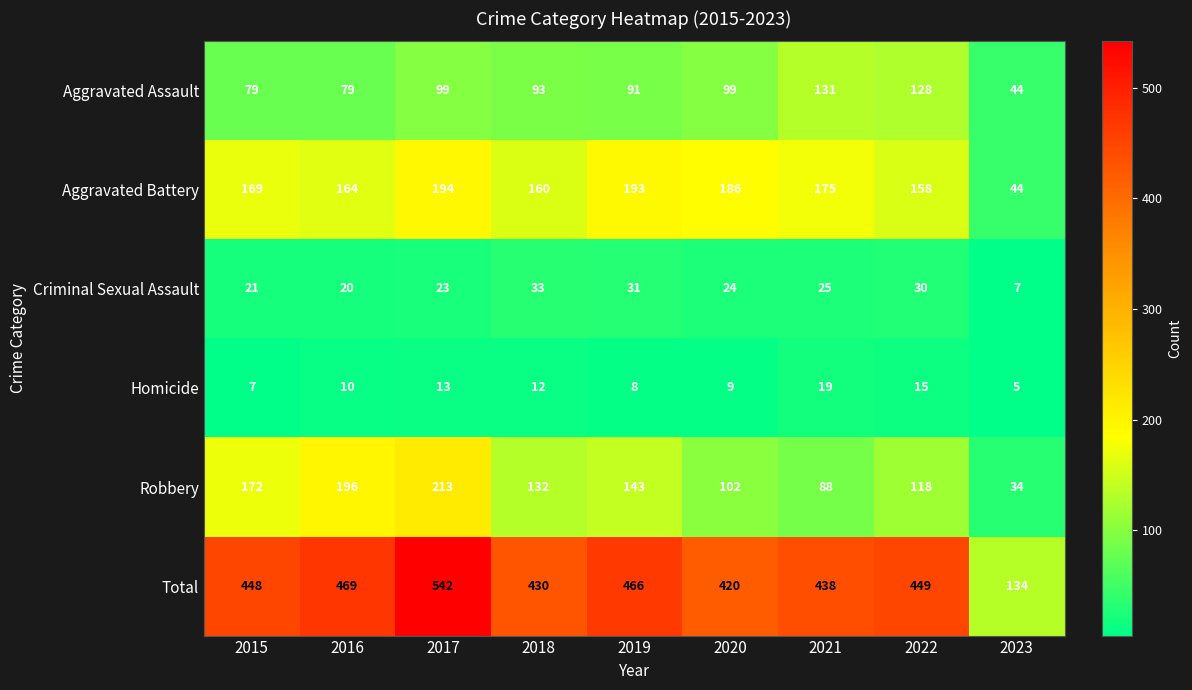

Where is Homicide nearest to the value 12?

2018